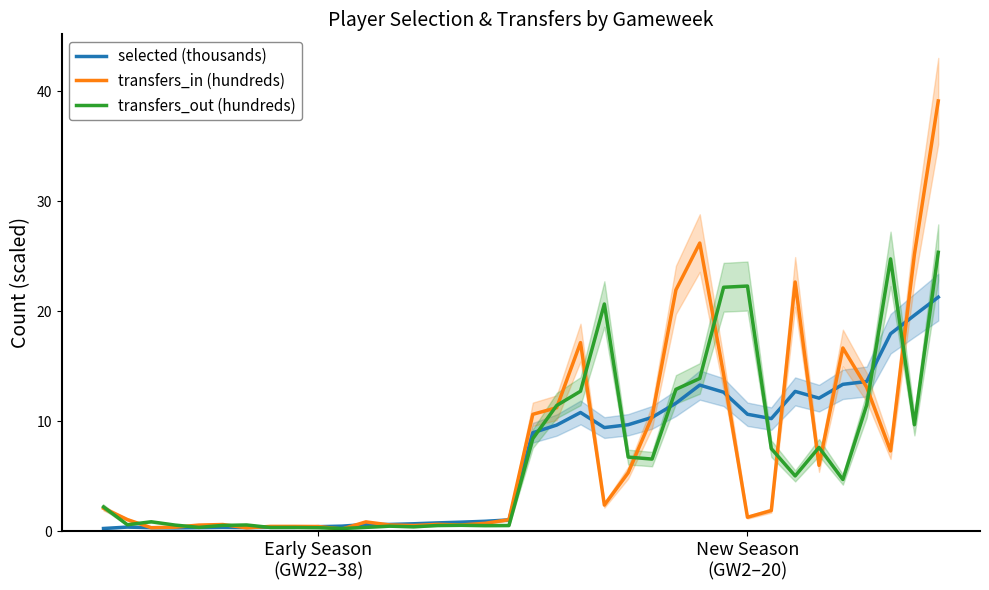

How many values in the transfers_out (hundreds) series are below 4?

18